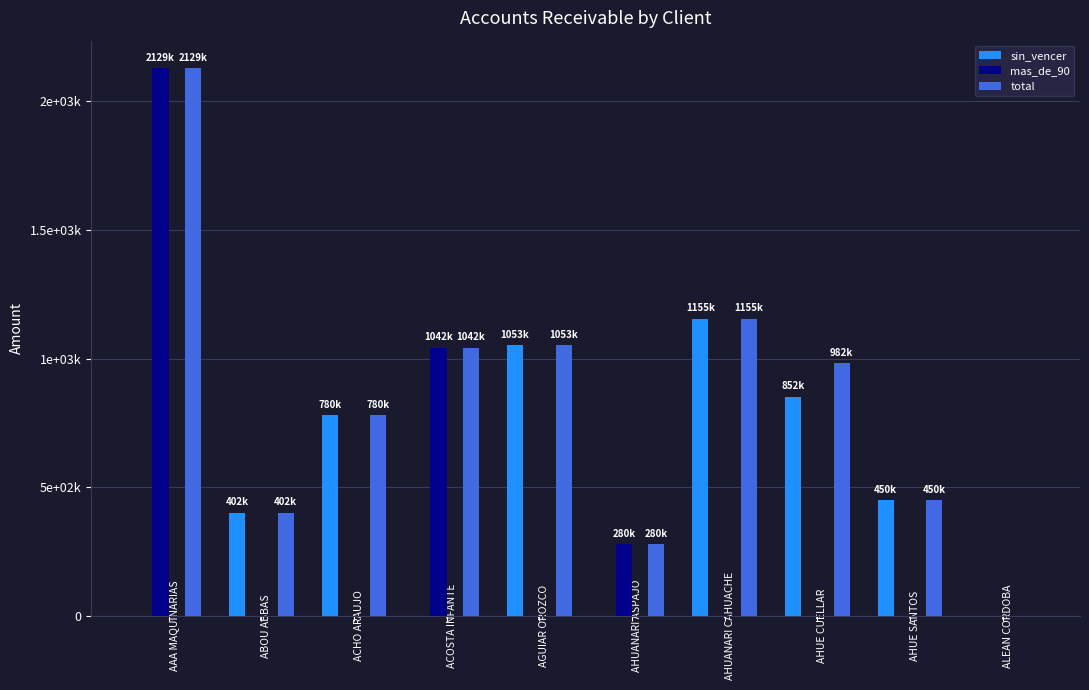

Reading left to right, extract all data points from this chart.

sin_vencer: AAA MAQUINARIAS=0	ABOU ABBAS=402000	ACHO ARAUJO=780000	ACOSTA INFANTE=0	AGUIAR OROZCO=1053000	AHUANARI ASPAJO=0	AHUANARI CAHUACHE=1155000	AHUE CUELLAR=852000	AHUE SANTOS=450000	ALEAN CORDOBA=0
mas_de_90: AAA MAQUINARIAS=2128950	ABOU ABBAS=0	ACHO ARAUJO=0	ACOSTA INFANTE=1041900	AGUIAR OROZCO=0	AHUANARI ASPAJO=280000	AHUANARI CAHUACHE=0	AHUE CUELLAR=0	AHUE SANTOS=0	ALEAN CORDOBA=0
total: AAA MAQUINARIAS=2128950	ABOU ABBAS=402000	ACHO ARAUJO=780000	ACOSTA INFANTE=1041900	AGUIAR OROZCO=1053000	AHUANARI ASPAJO=280000	AHUANARI CAHUACHE=1155000	AHUE CUELLAR=982000	AHUE SANTOS=450000	ALEAN CORDOBA=0